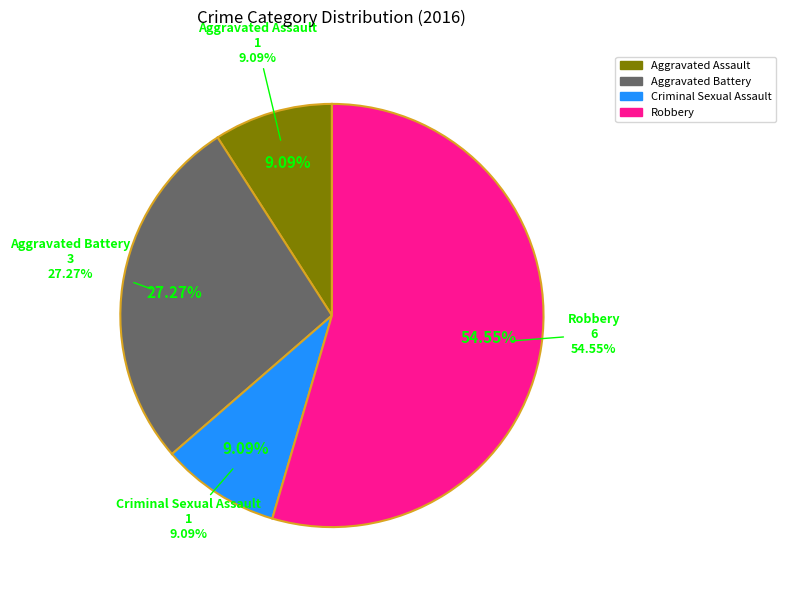

What is the ratio of the value at Aggravated Battery to the value at Robbery?

0.5